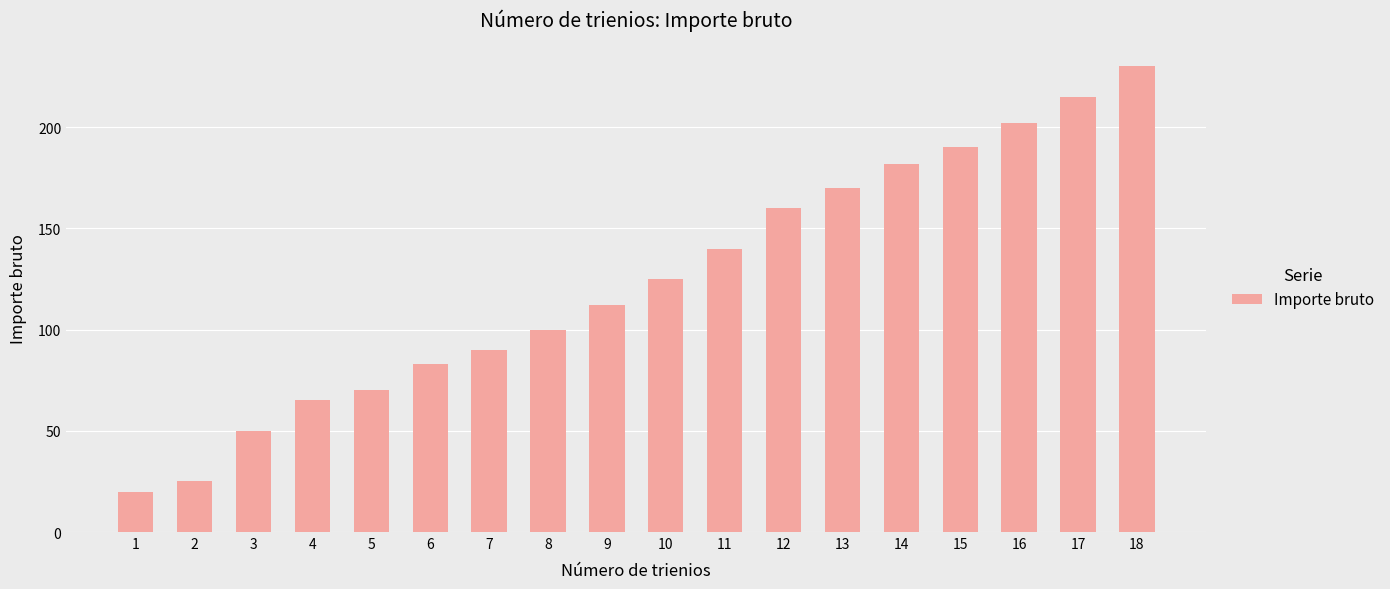

Which label corresponds to the smallest value in the chart?

1